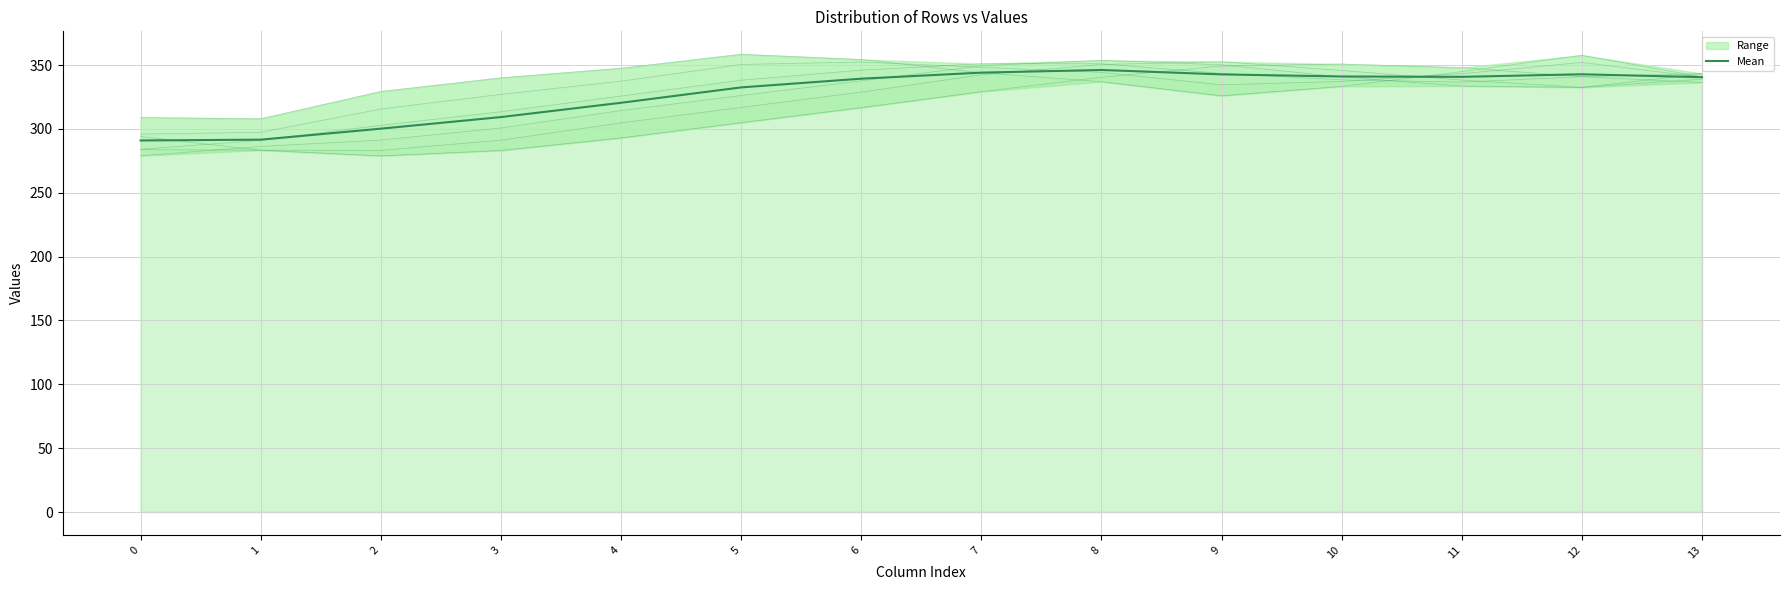

At which label is the value closest to 318?

4